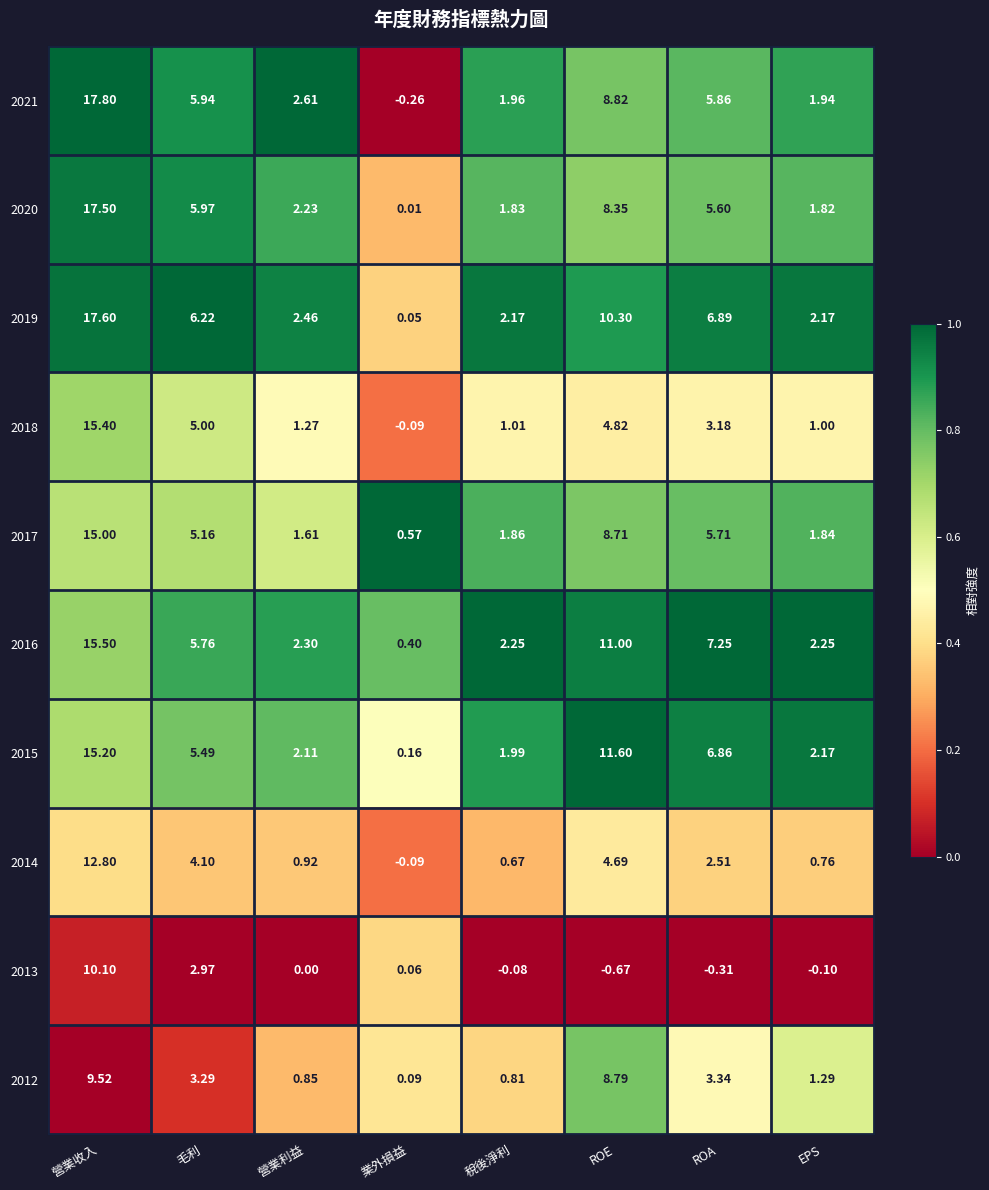

How many data points does each series have?

8